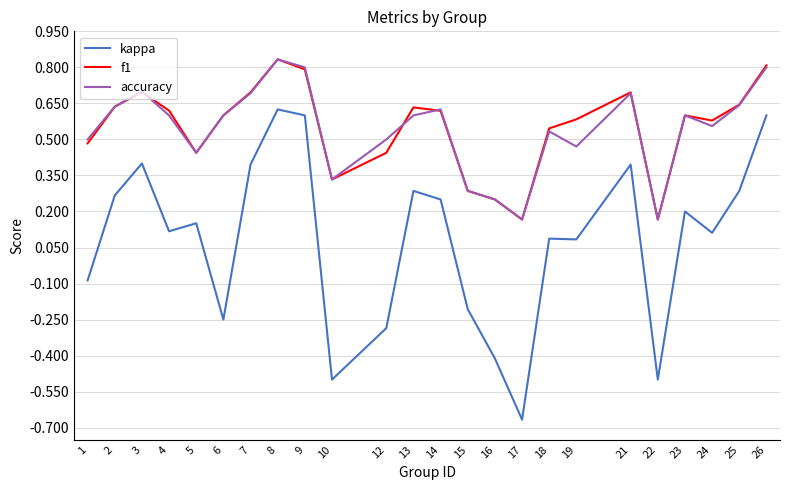

Rank the series at 24 from lowest to highest value.

kappa, accuracy, f1